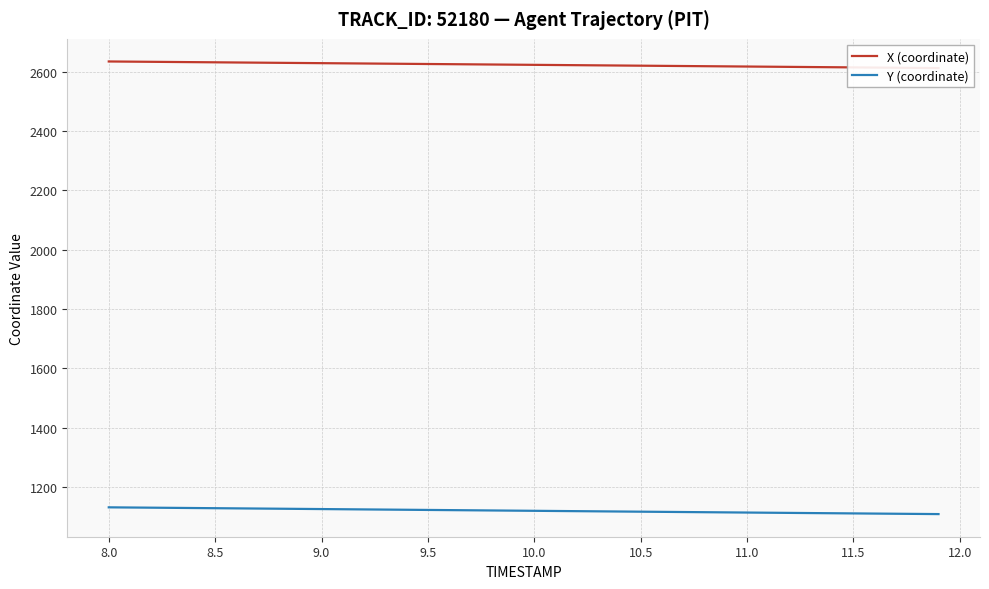

True or false: X (coordinate) and Y (coordinate) cross at least once.

False